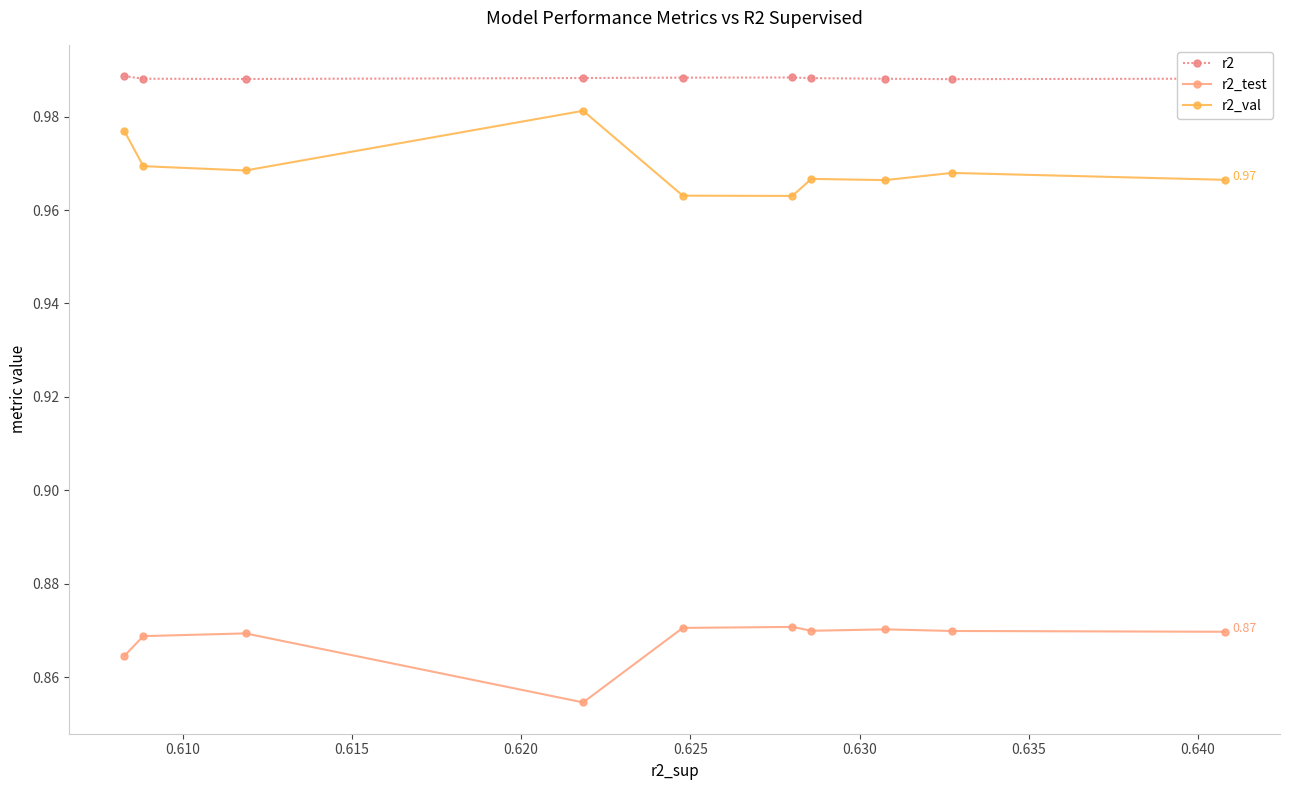

What is the sum of all r2_val values?

9.7